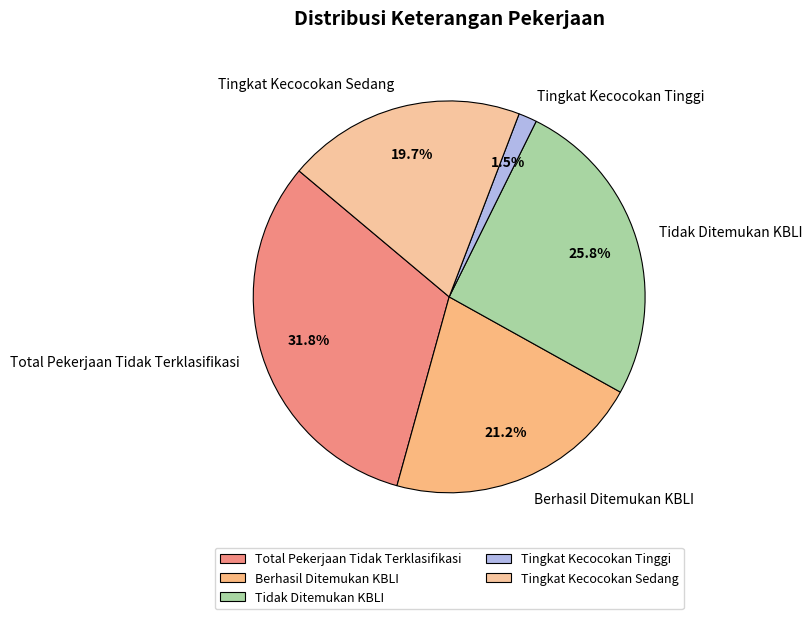

Does any single category account for the majority?

No